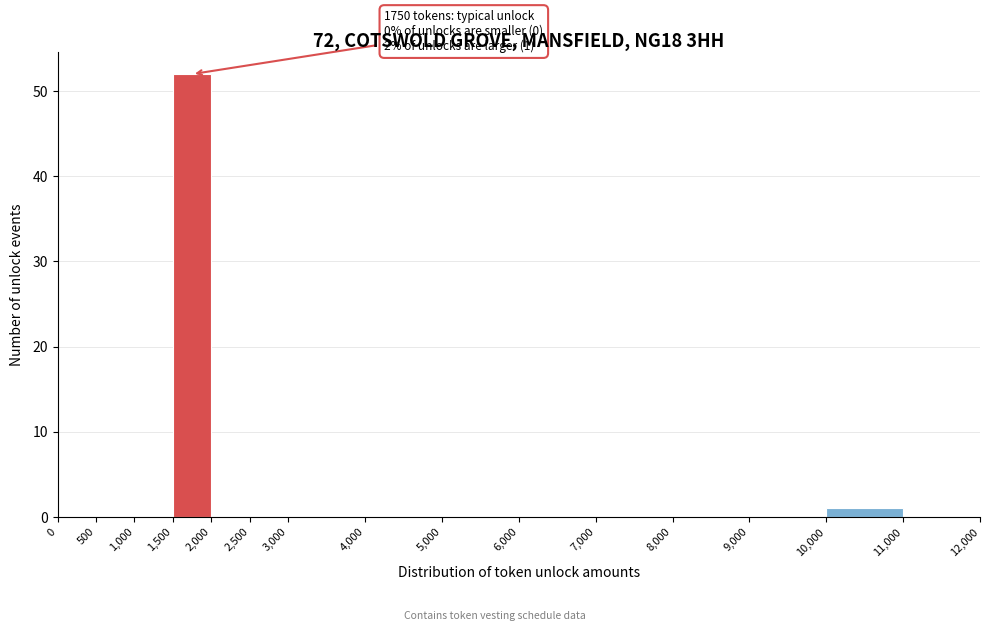

Over which range of the x-axis is the bar tallest?

1,500 to 2,000